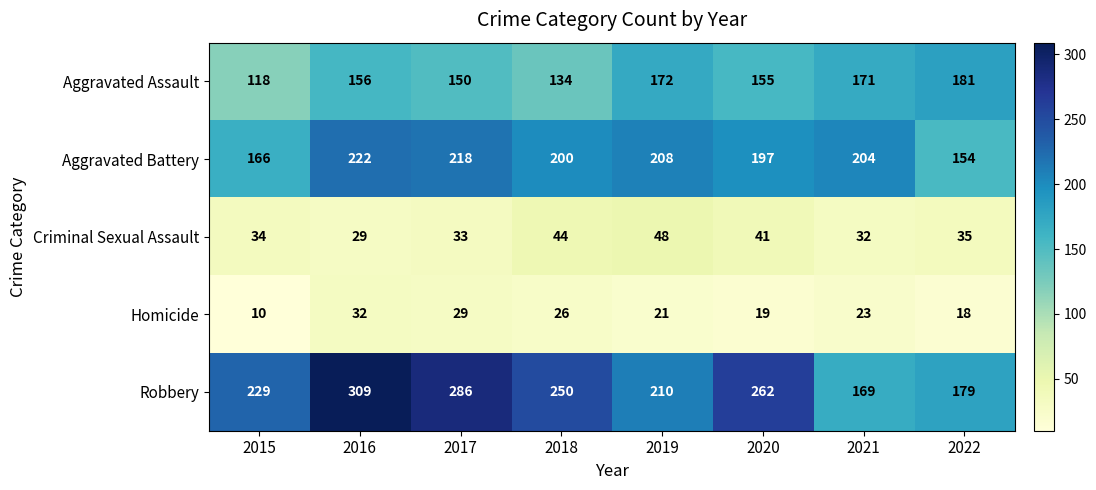

At which category is the sum across all series the highest?

2016